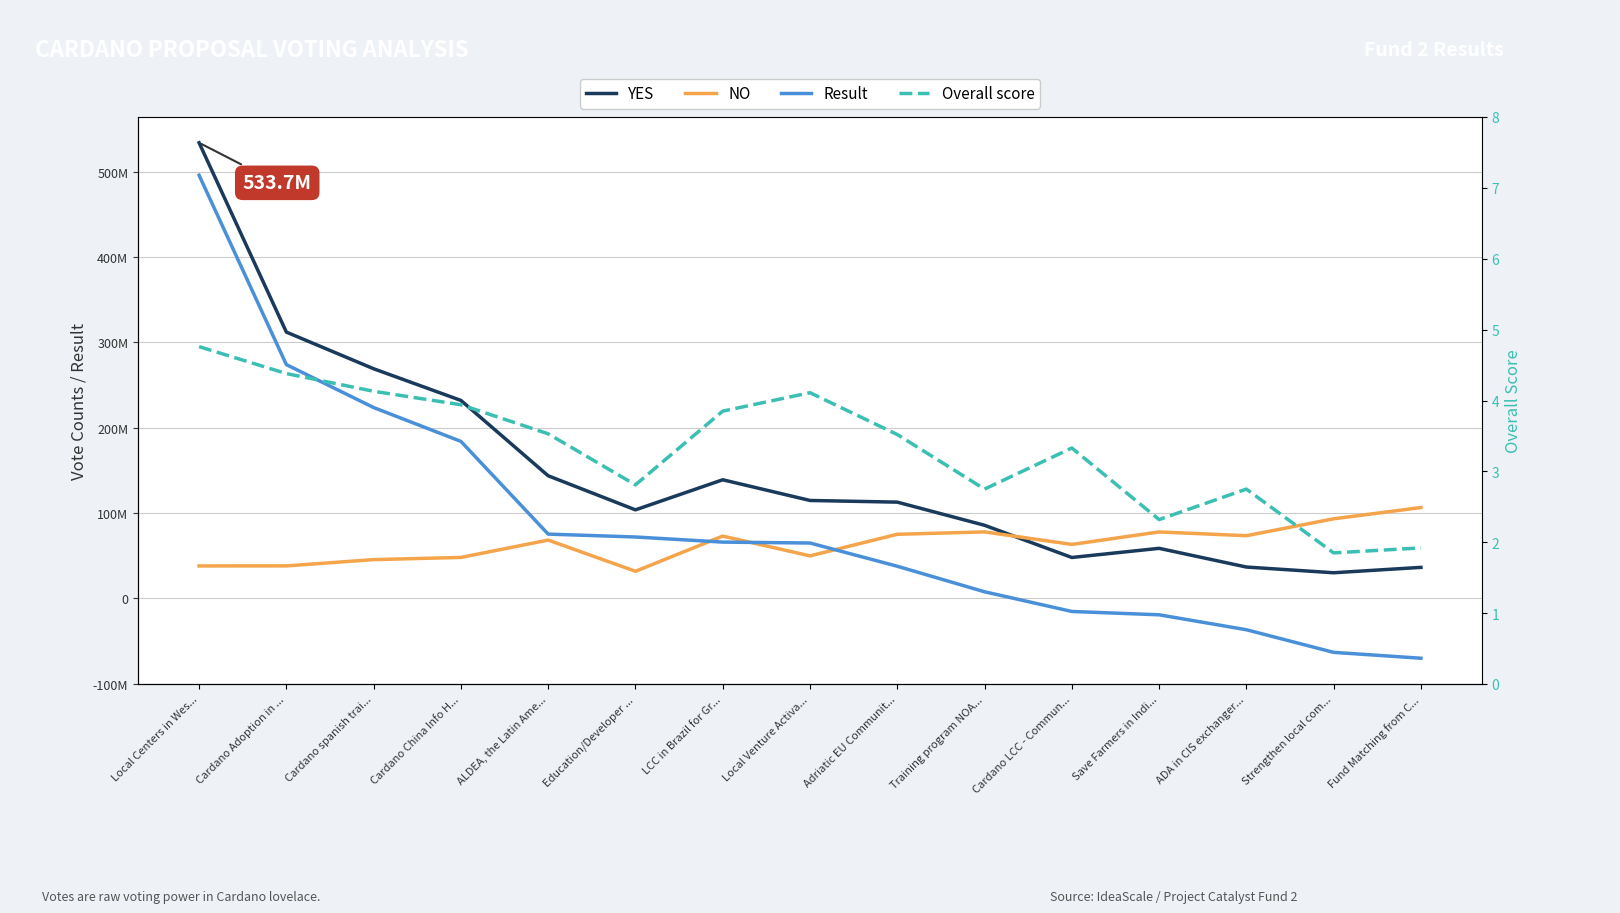

What is the approximate value of YES at Cardano spanish trai...?

268988757.0